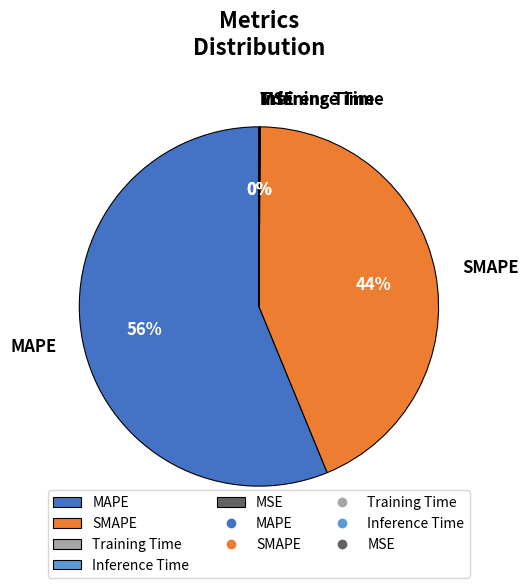

To the nearest percent, what is the difference between the largest and smallest slice percentages?

56%